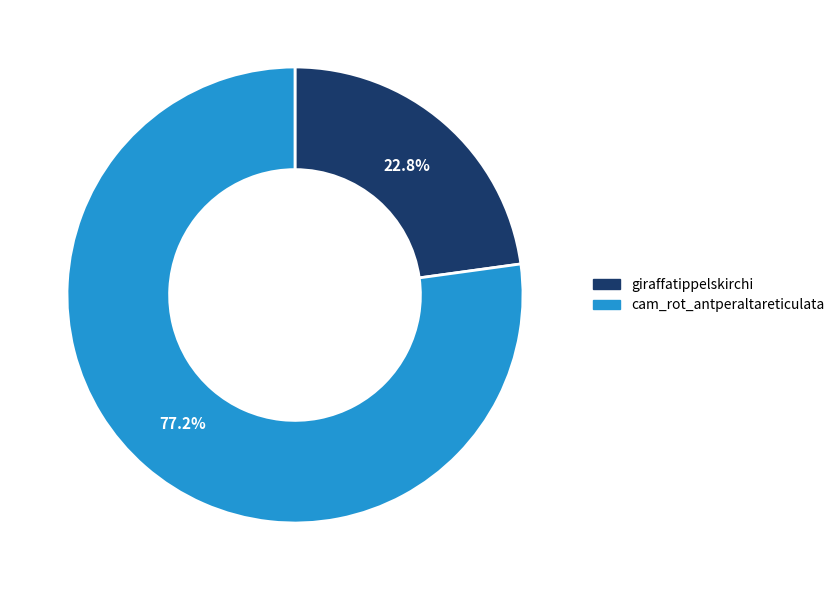

Does any single category account for the majority?

Yes